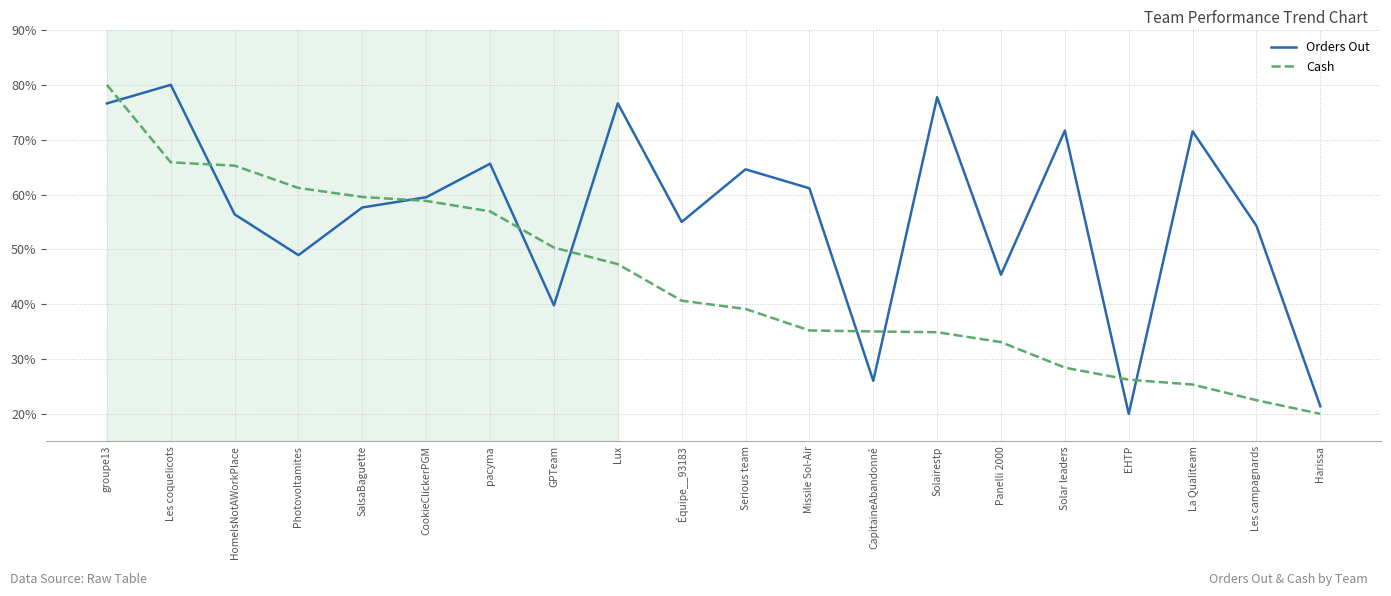

What position from the right is Photovoltamites?

17